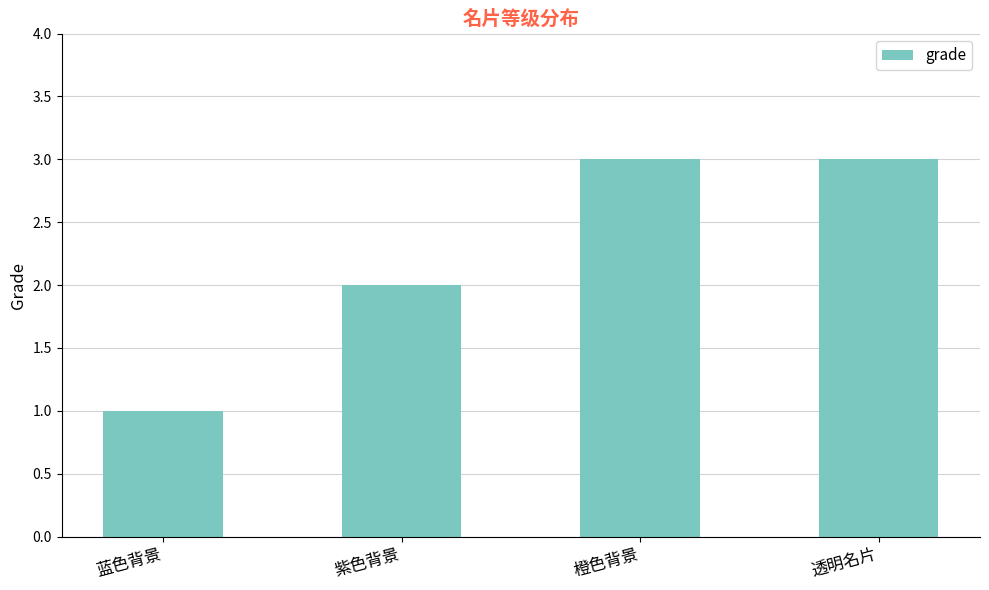

Where is the data nearest to the value 2?

紫色背景